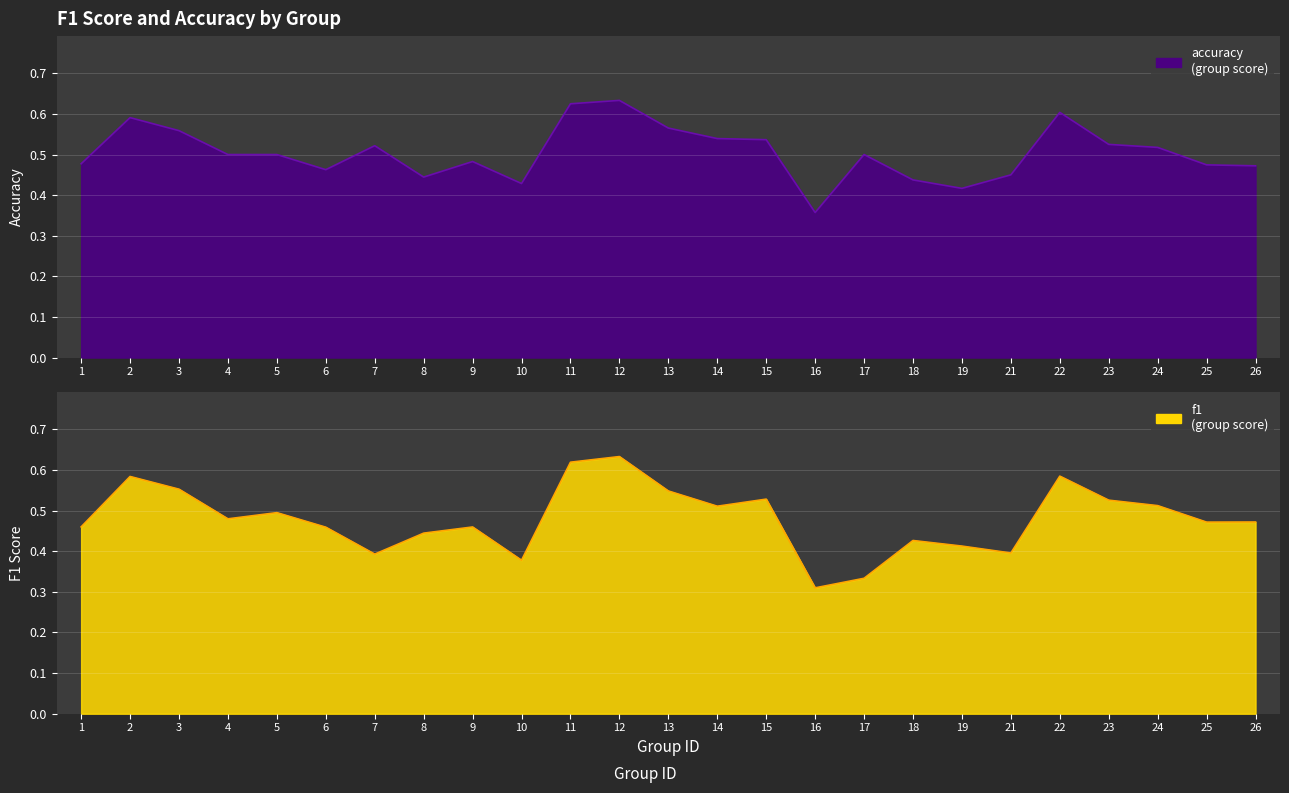

Which category has the highest value across all series?

12